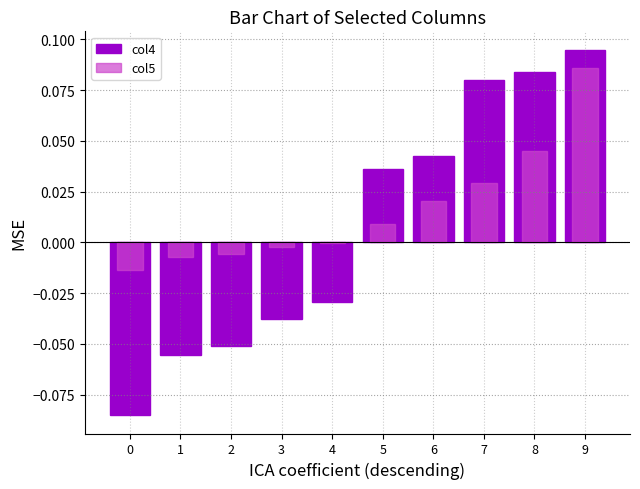

What is the sum of all col5 values?

0.2